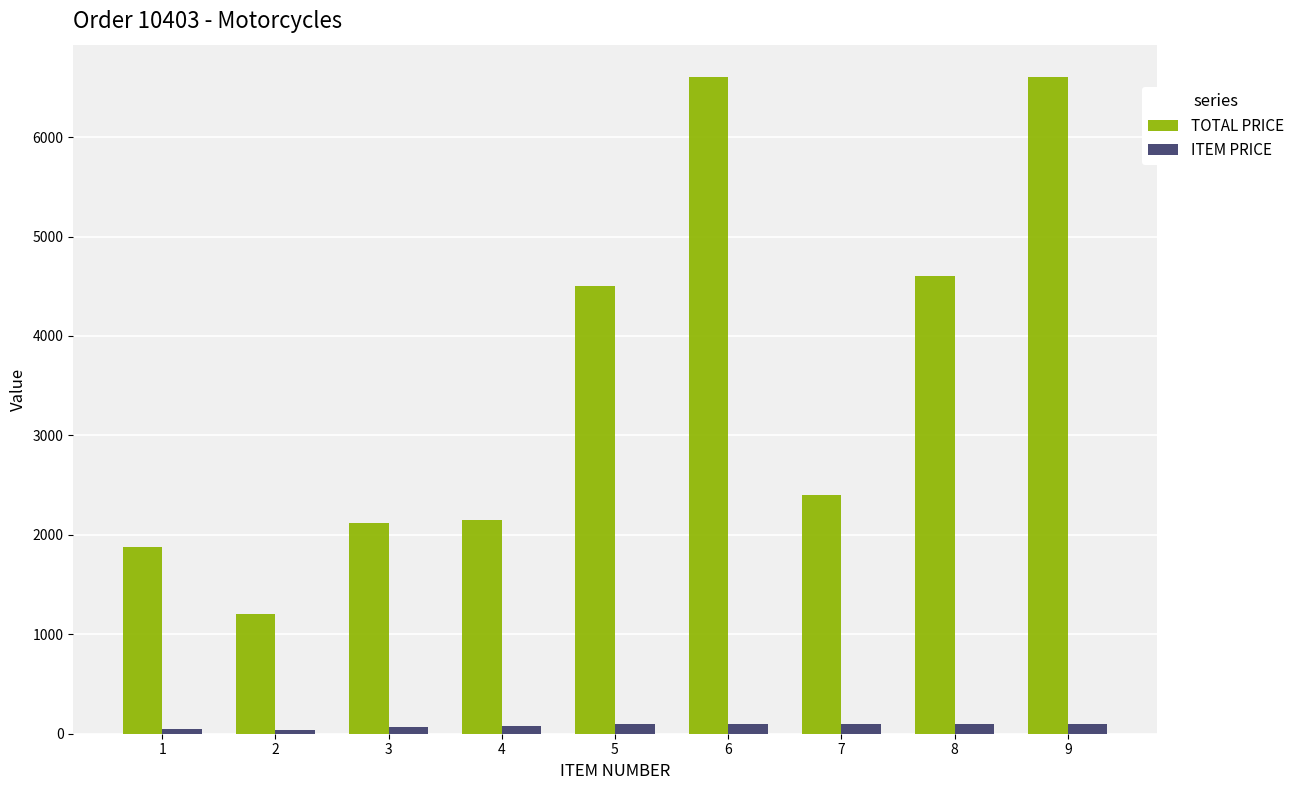

Rank the series at 8 from highest to lowest value.

TOTAL PRICE, ITEM PRICE